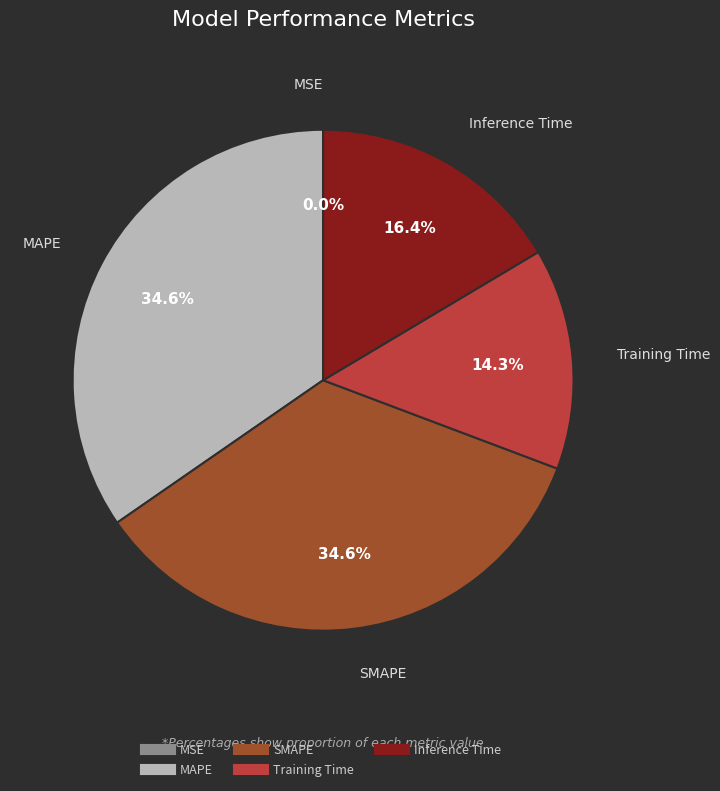

Which has a higher value, SMAPE or Training Time?

SMAPE